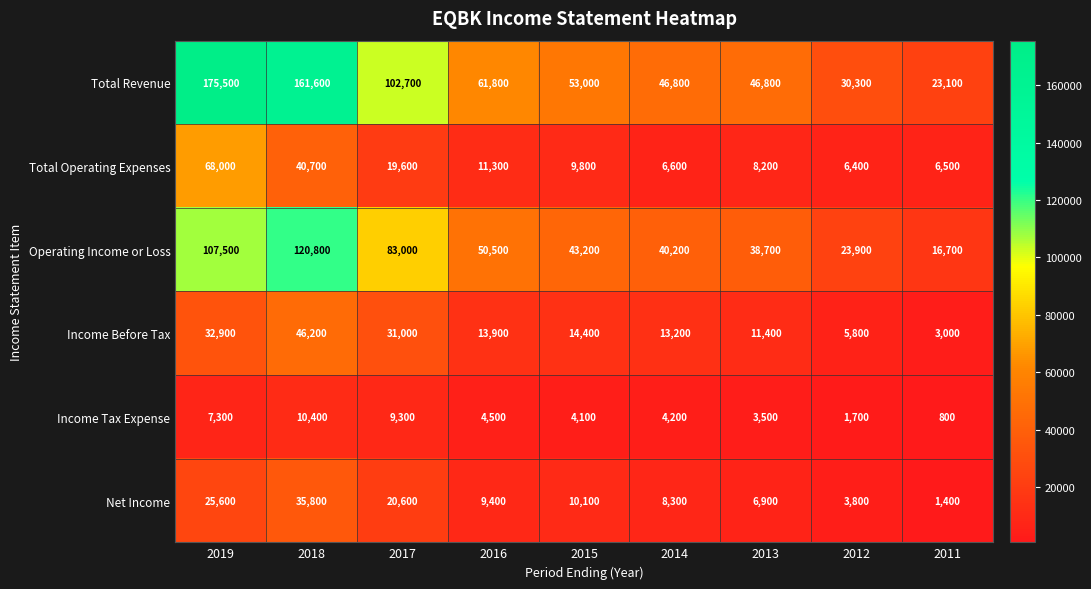

Rank the series at 2015 from lowest to highest value.

Income Tax Expense, Total Operating Expenses, Net Income, Income Before Tax, Operating Income or Loss, Total Revenue